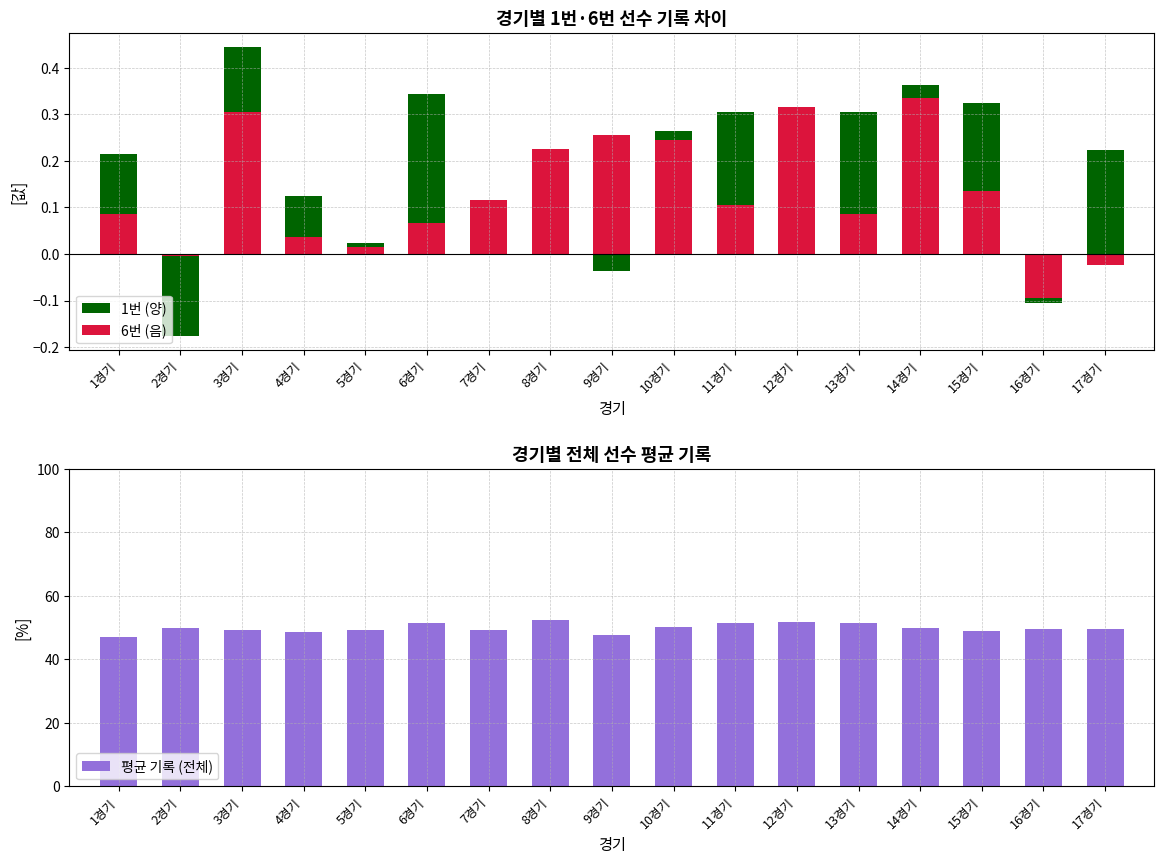

What is the difference between the 1번 (양) values at 9경기 and 11경기?

0.3